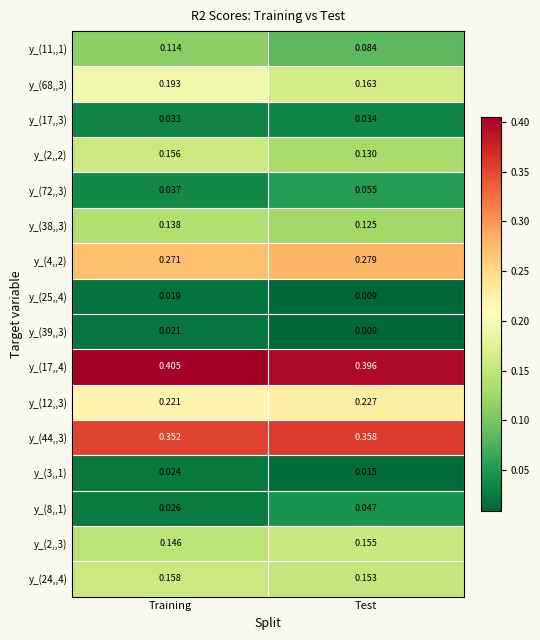

Is the value of y_(38,,3) at Test greater than the value of y_(8,,1) at Training?

Yes